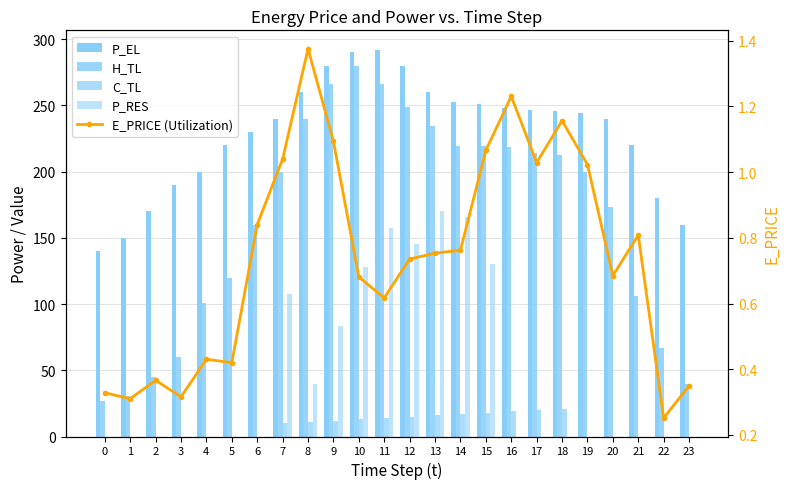

Between 14 and 22, which is larger?

14